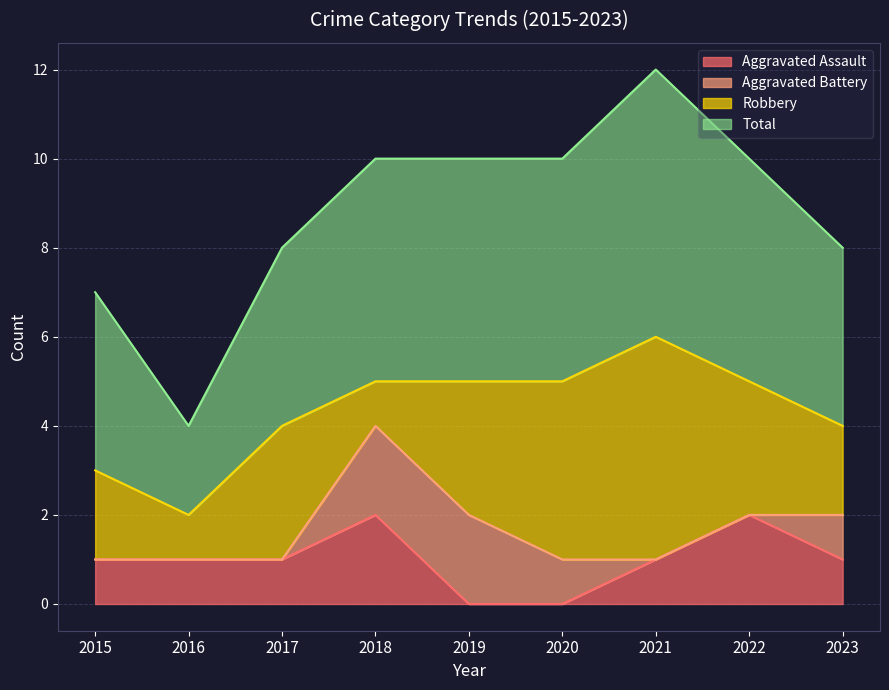

Which category has the highest value across all series?

2021